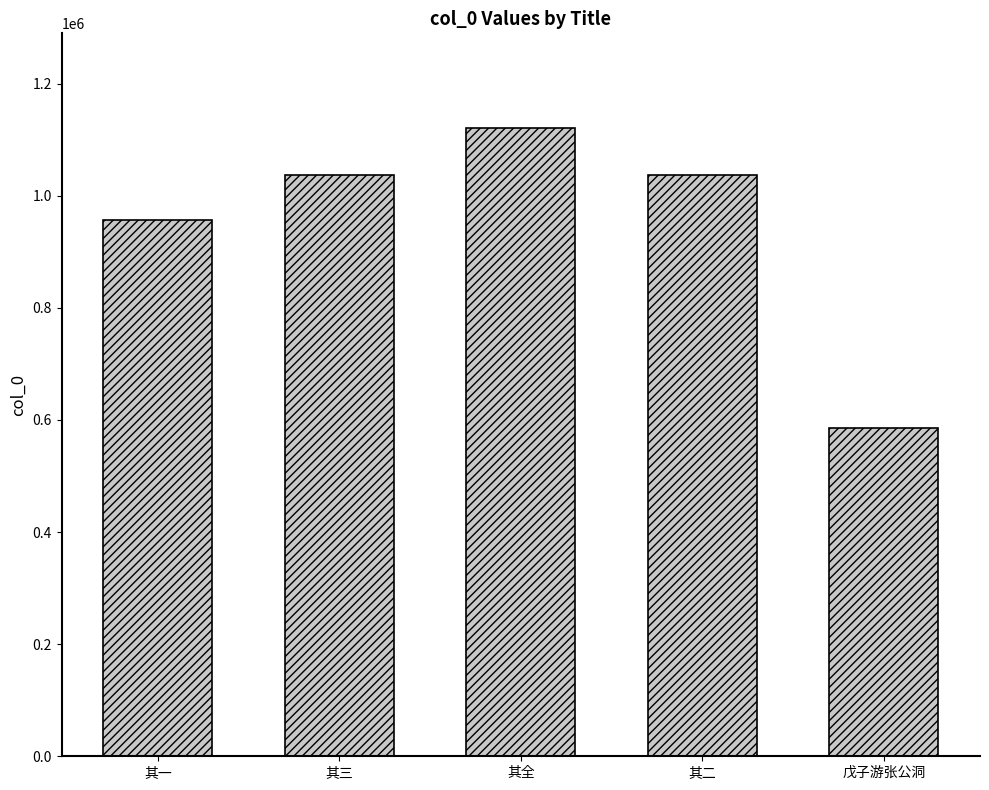

What is the greatest value displayed?

1121621